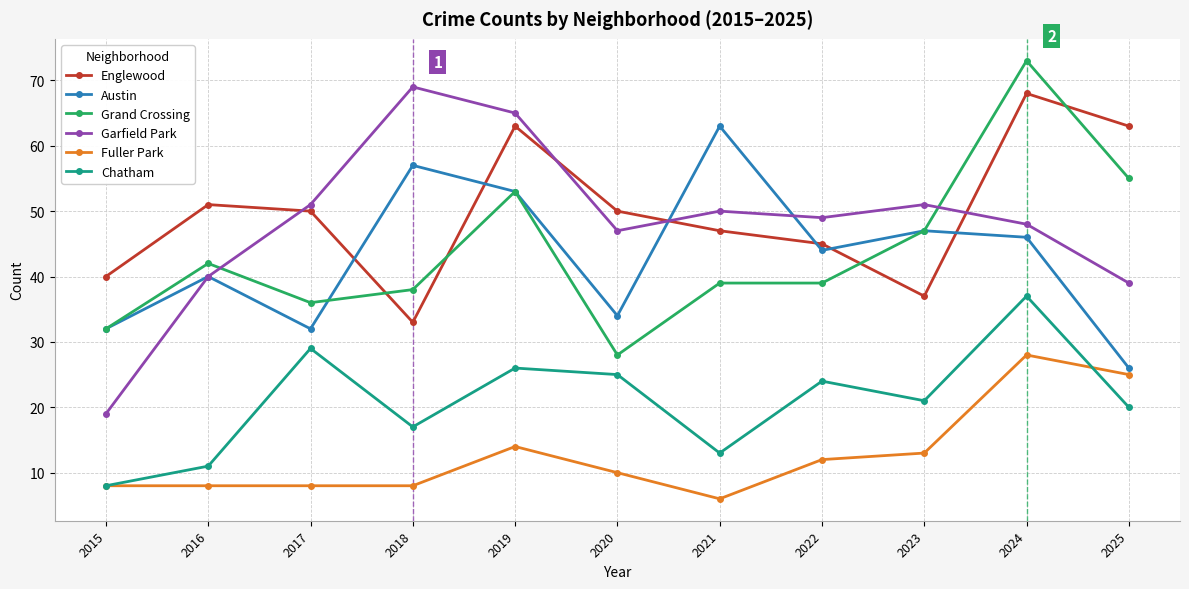

At which category does Garfield Park reach its first local peak?

2018